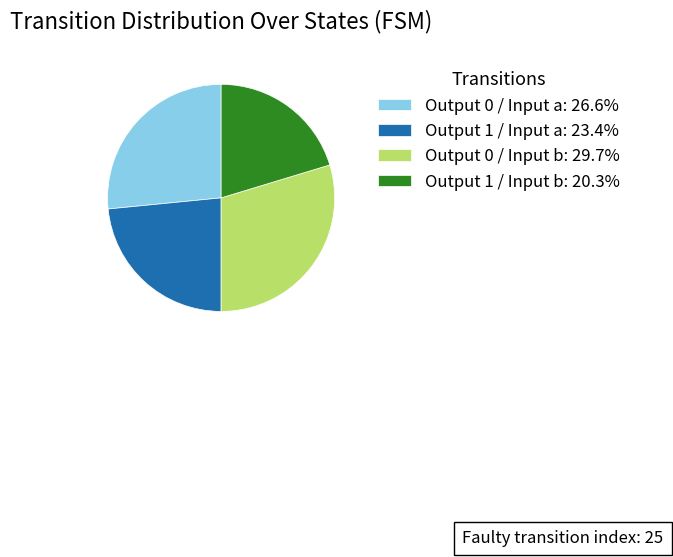

Is there a majority slice in this chart?

No